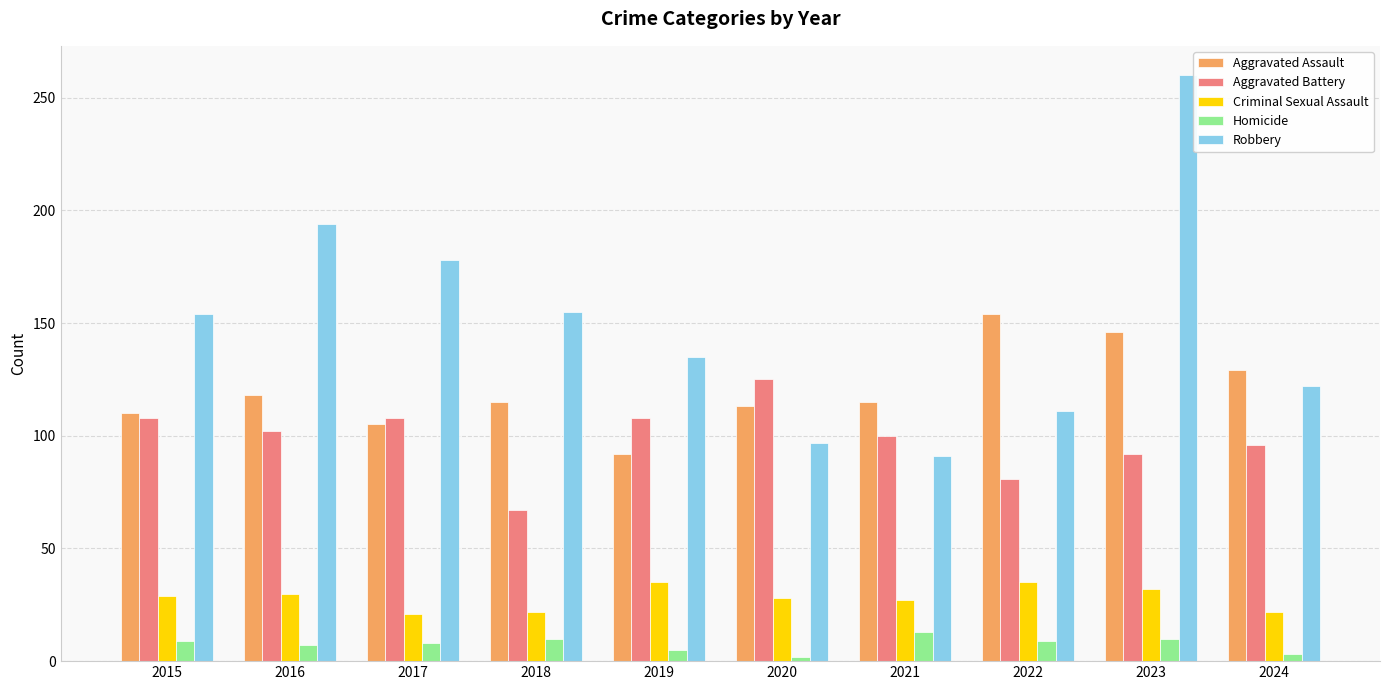

What is the value of the Aggravated Battery bar at the 3rd from the left?

108